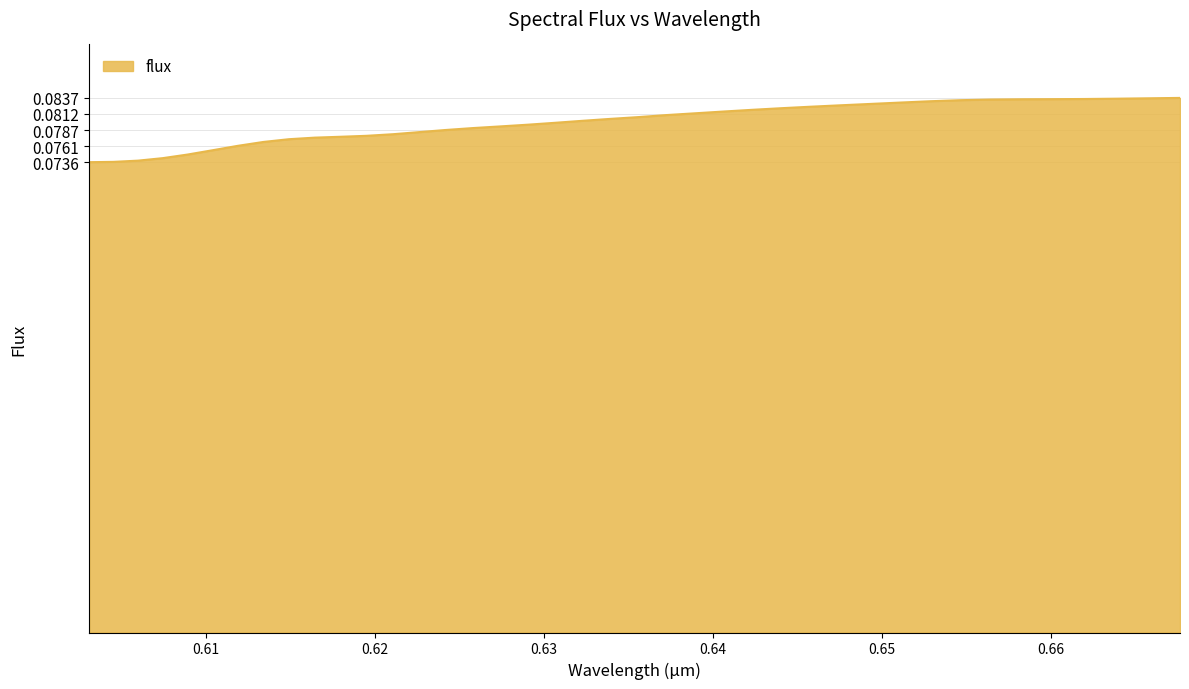

How many lines are shown in the chart?

1